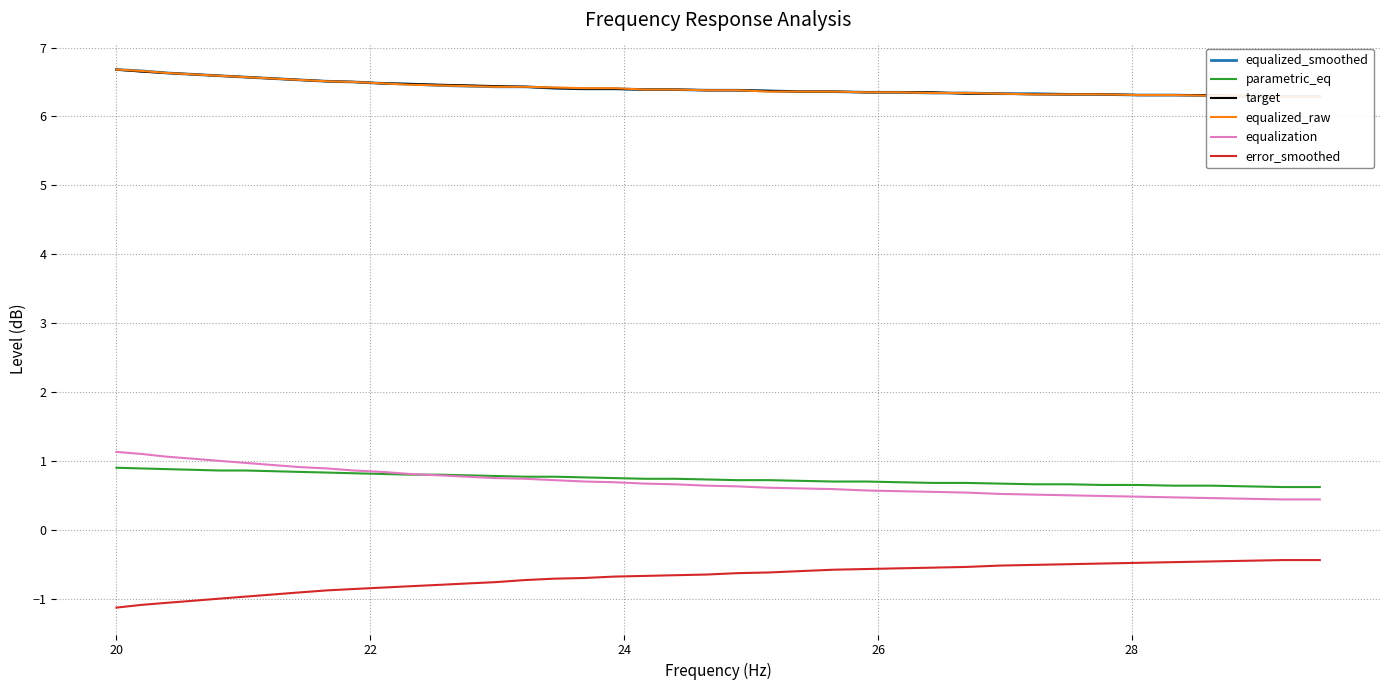

True or false: parametric_eq and error_smoothed cross at least once.

False